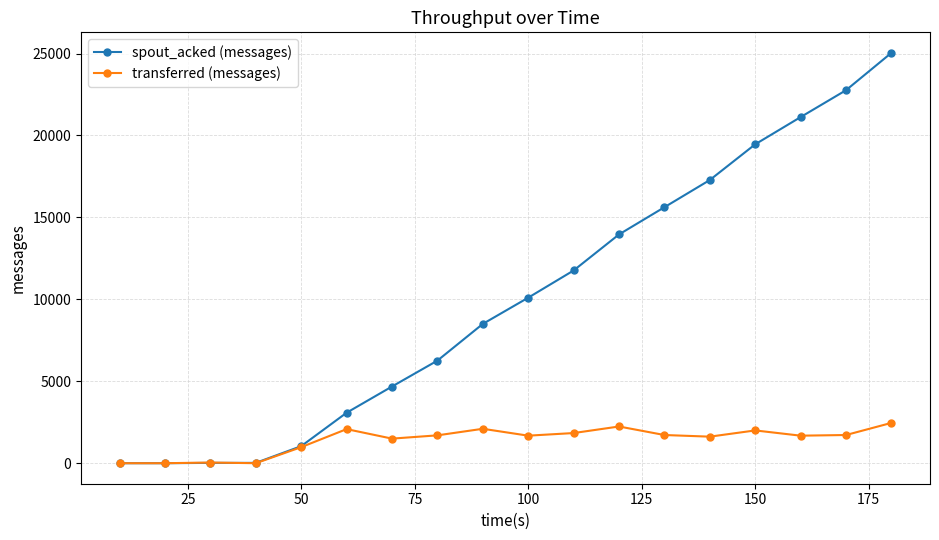

List the series in order of their overall mean, highest first.

spout_acked (messages), transferred (messages)